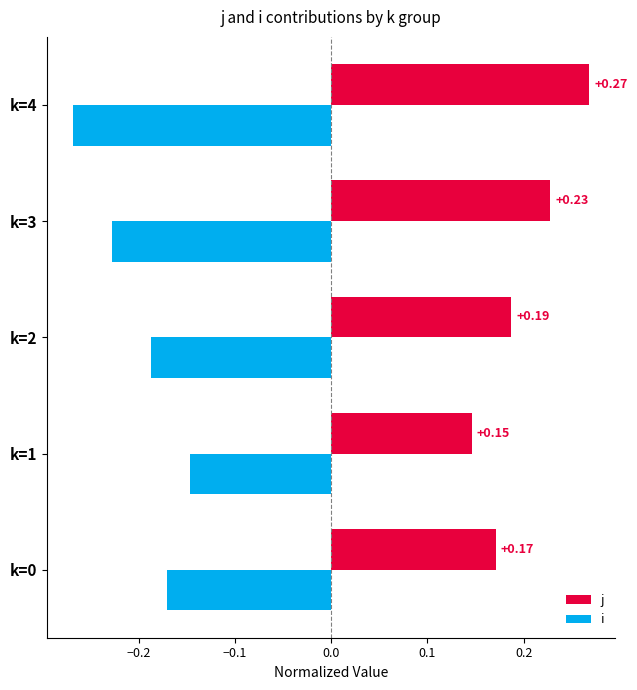

Where is i nearest to the value 0?

k=1